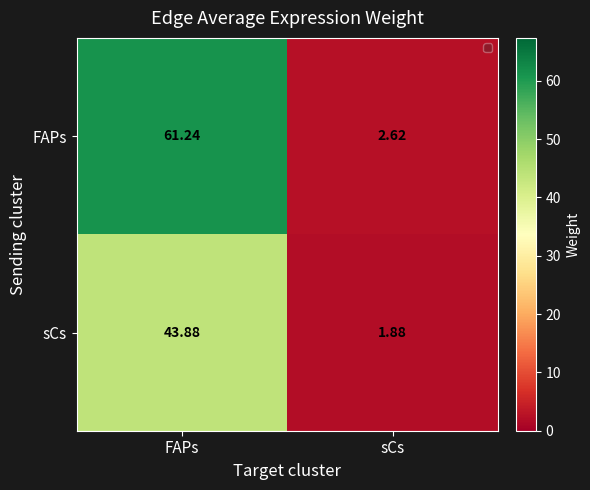

Which series changed the most between FAPs and sCs?

FAPs